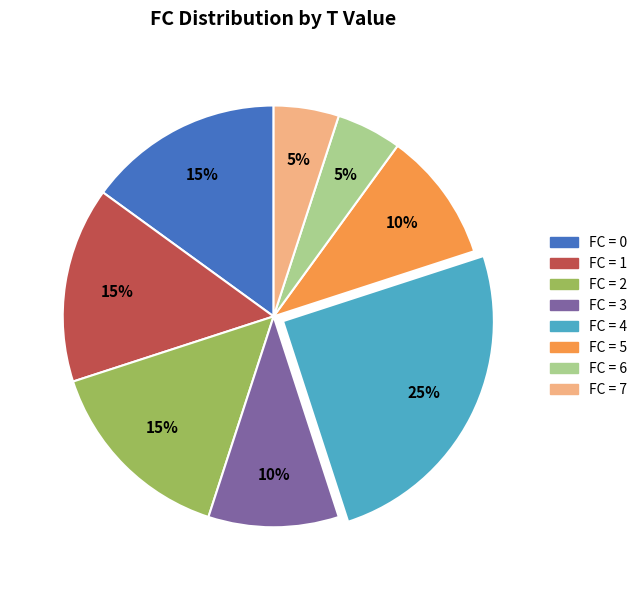

To the nearest percent, what is the difference between the largest and smallest slice percentages?

20%